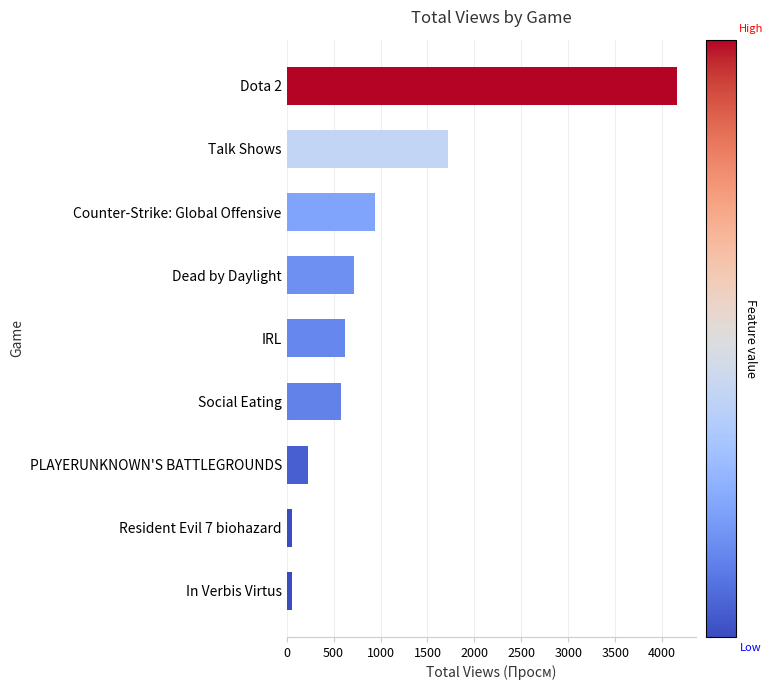

What is the label of the 5th bar from the bottom?

IRL